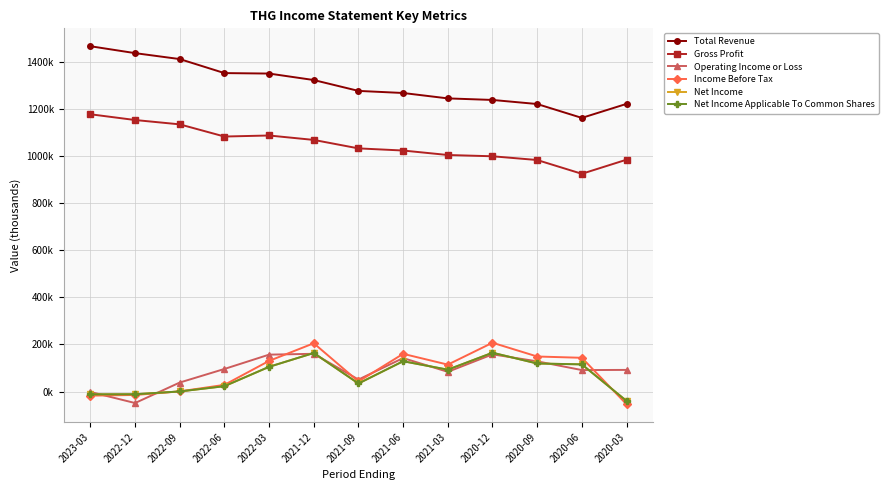

Does the chart have visible grid lines?

Yes